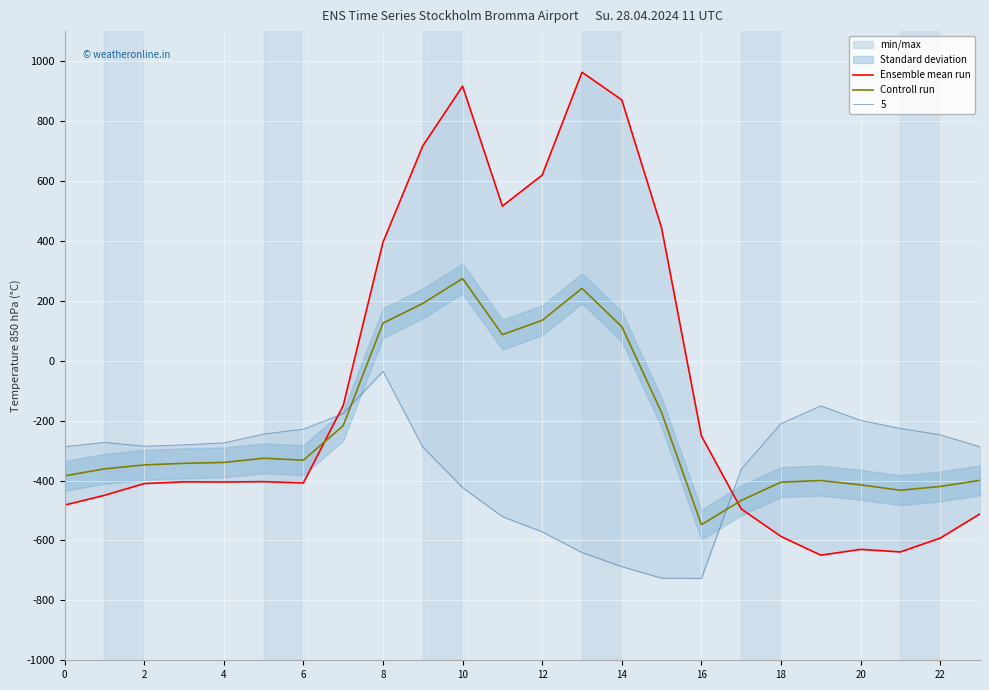

How many times do Controll run and Ensemble mean run cross each other?

2